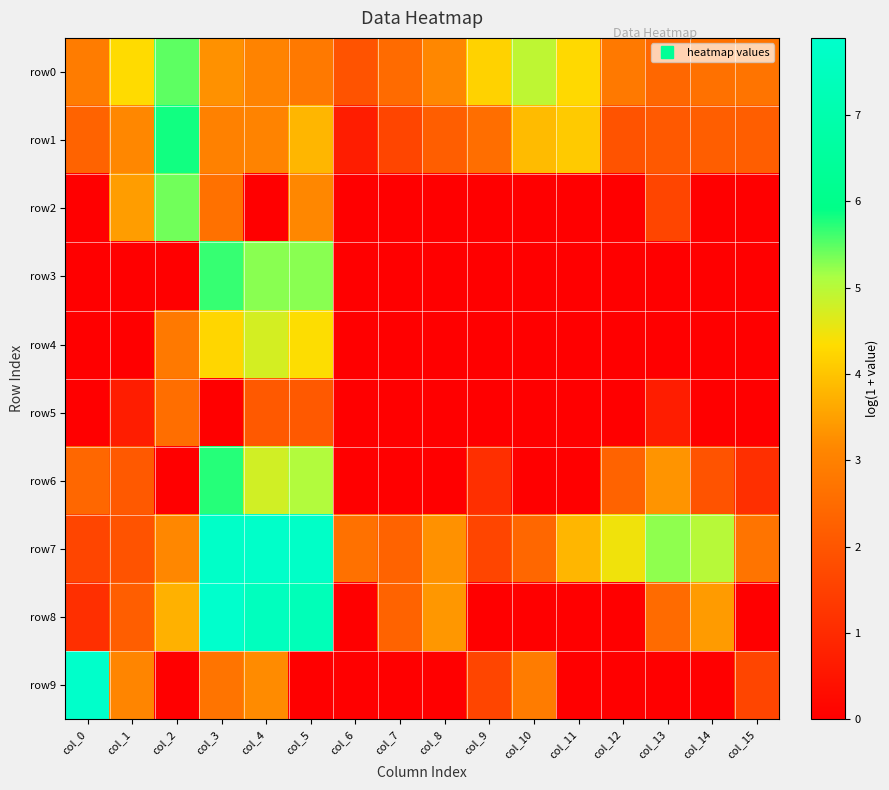

Which category has the highest value across all series?

col_3